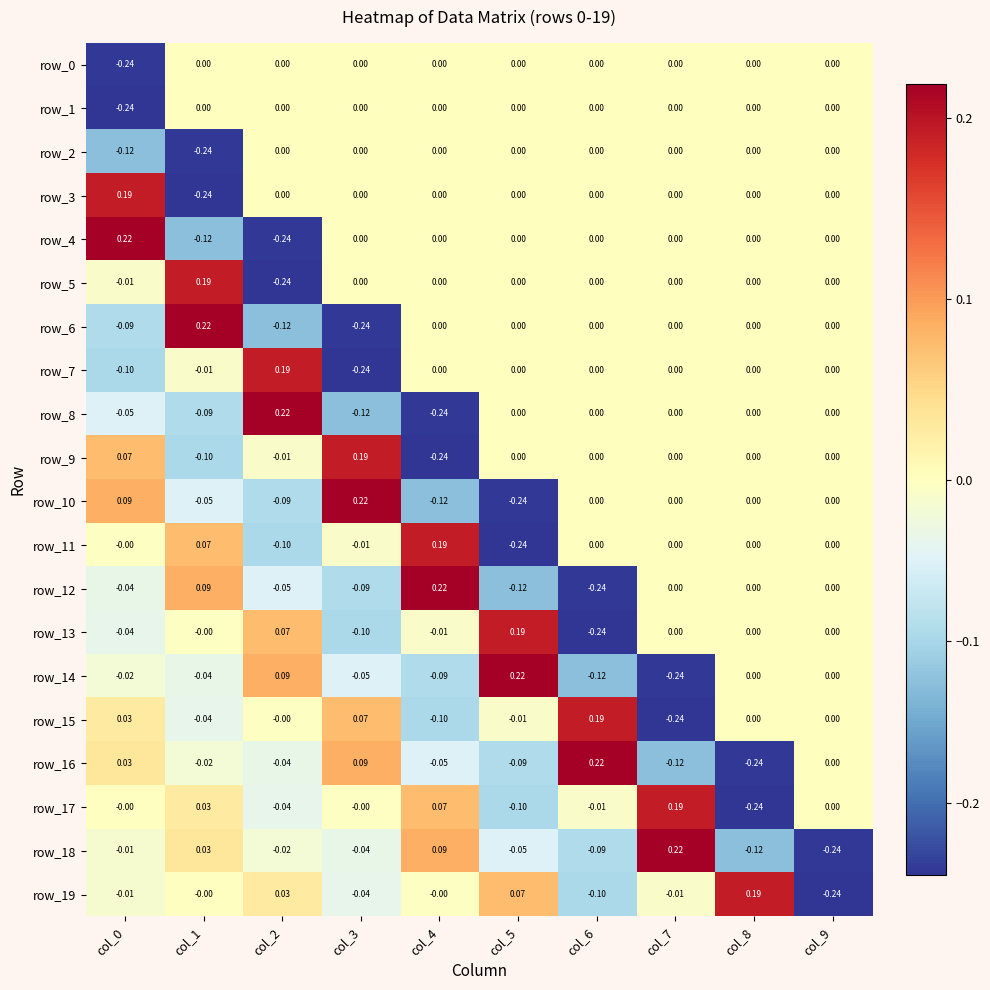

What is the difference between the maximum and minimum values in the row_12 series?

0.5